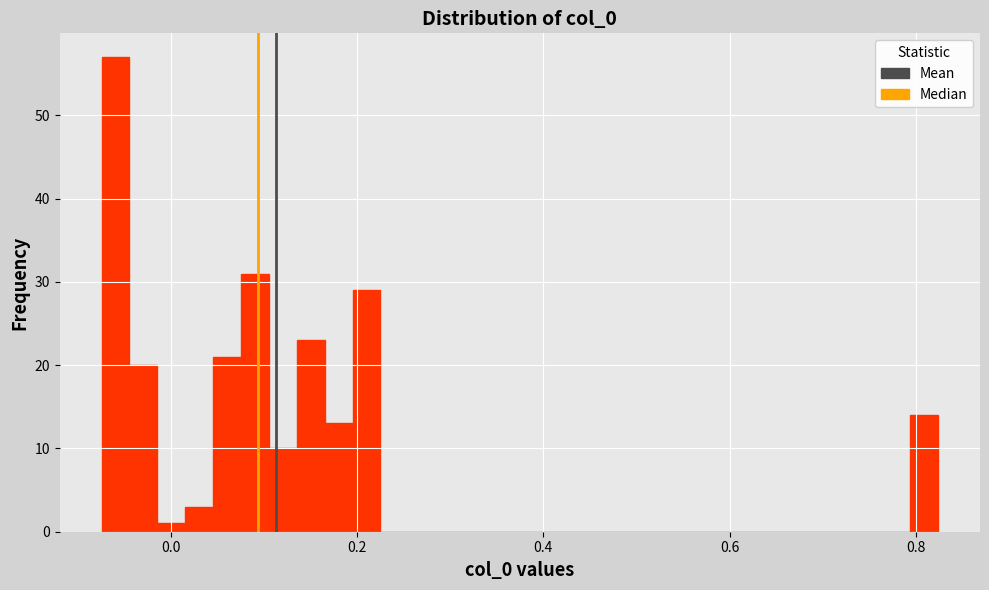

Around what value on the x-axis is the tallest bar? Give the approximate position of its centre, as read against the axis.

-0.06